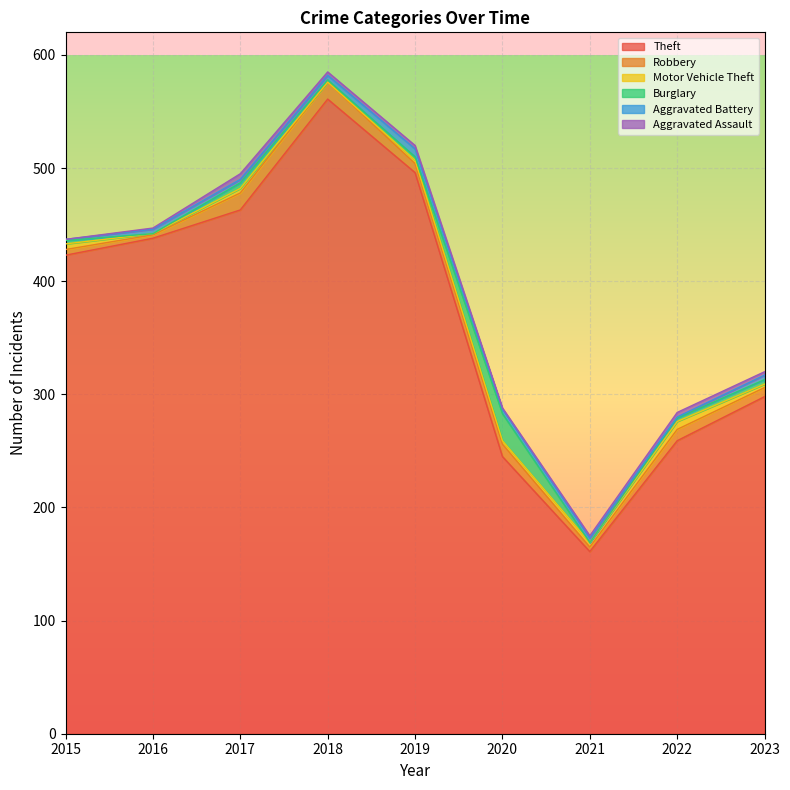

At how many categories does at least one series exceed 109?

9